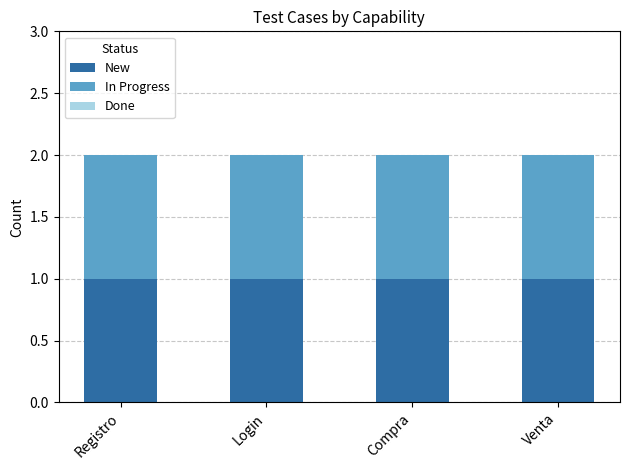

At which category is the sum across all series the highest?

Registro